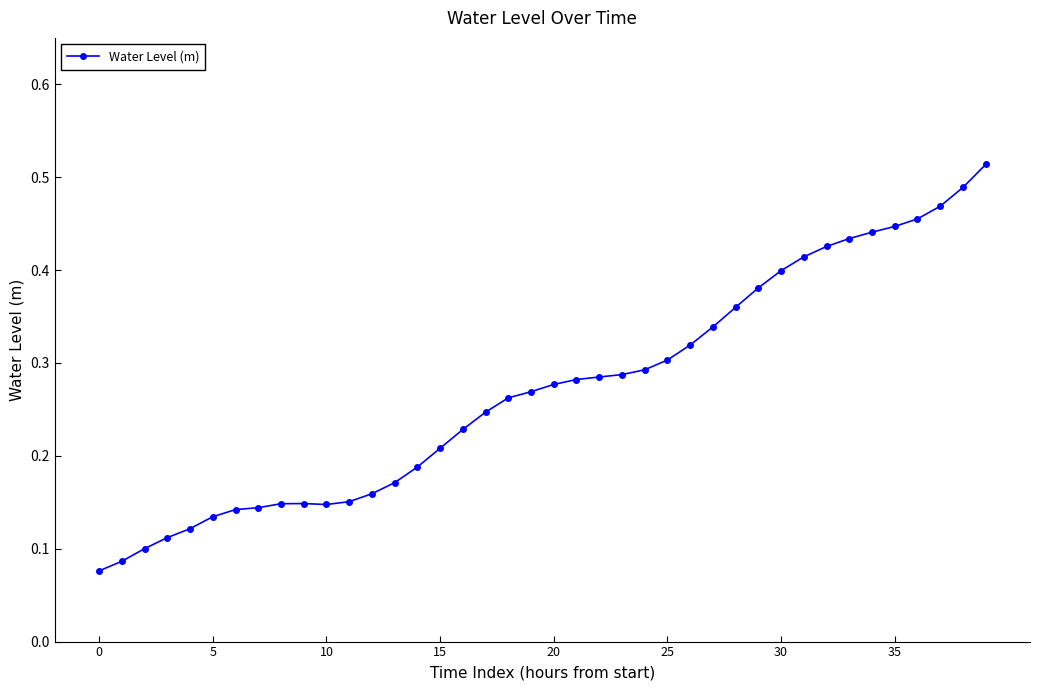

True or false: there are more than 0 points higher than both neighbors.

True